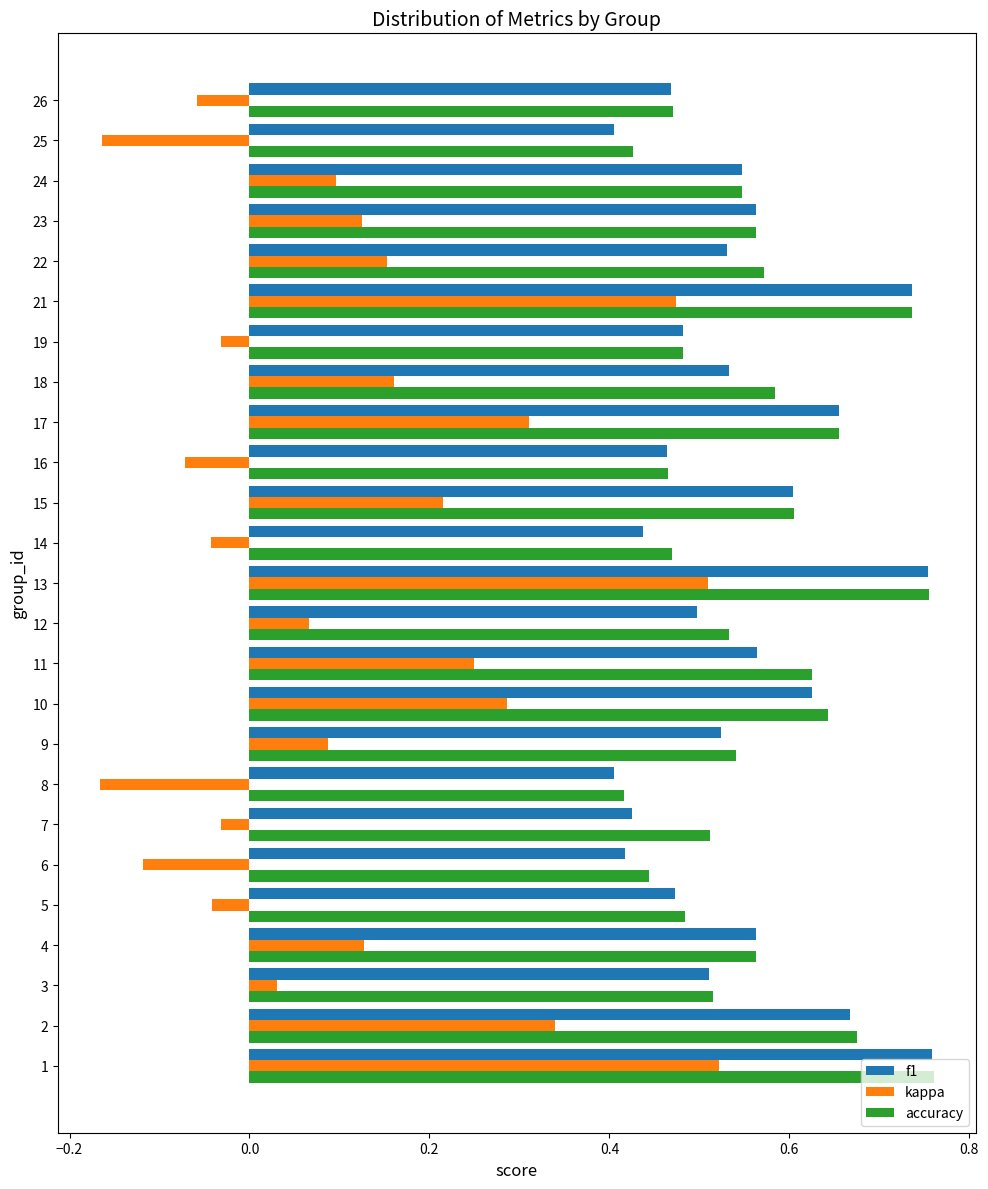

Which series has the widest spread of values?

kappa